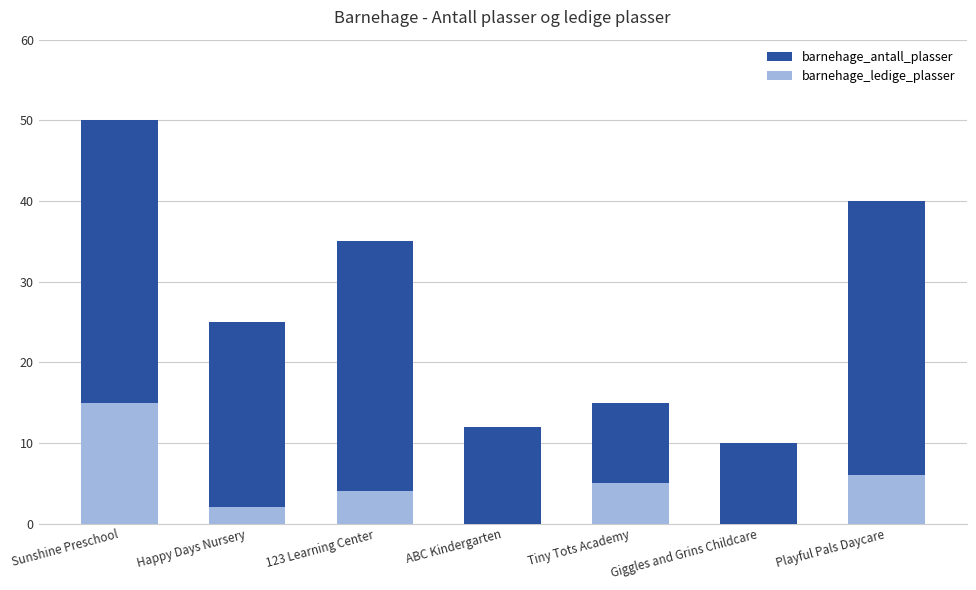

Which series changed the most between Happy Days Nursery and Tiny Tots Academy?

barnehage_antall_plasser